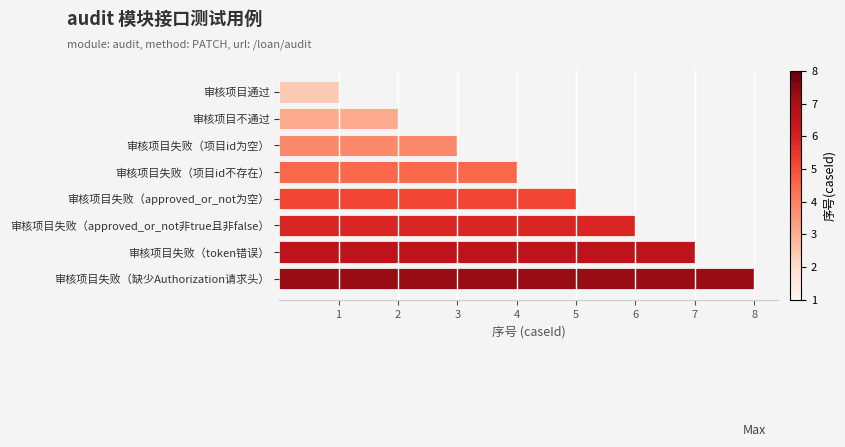

What is the sum of the values at 审核项目不通过 and 审核项目失败（缺少Authorization请求头）?

10